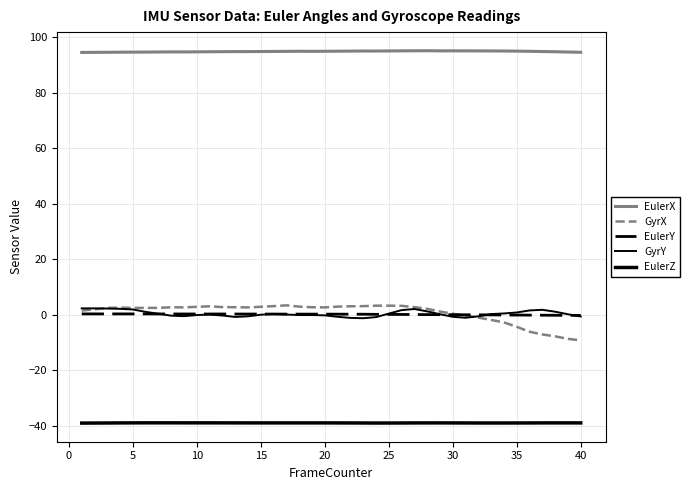

Reading left to right, transcribe all the data shown in this chart.

EulerX: 94.5	94.6	94.6	94.6	94.7	94.7	94.7	94.7	94.7	94.8	94.8	94.8	94.8	94.8	94.9	94.9	94.9	95.0	94.9	95.0	95.0	95.0	95.1	95.0	95.1	95.1	95.1	95.2	95.1	95.1	95.1	95.1	95.1	95.1	95.0	94.9	94.9	94.8	94.7	94.6
GyrX: 1.5	1.9	2.5	2.6	2.5	2.5	2.5	2.7	2.6	2.9	3.0	2.8	2.7	2.6	2.9	3.1	3.4	2.9	2.7	2.6	2.9	3.0	3.1	3.3	3.3	3.2	2.8	2.1	1.1	0.3	-0.3	-1.0	-1.9	-2.8	-4.4	-6.1	-7.1	-7.8	-8.7	-9.2
EulerY: 0.3	0.3	0.3	0.3	0.3	0.3	0.3	0.3	0.3	0.3	0.3	0.3	0.3	0.2	0.2	0.2	0.2	0.2	0.2	0.2	0.2	0.2	0.2	0.1	0.1	0.1	0.1	0.0	0.0	0.0	-0.0	-0.0	-0.1	-0.1	-0.1	-0.1	-0.2	-0.2	-0.2	-0.2
GyrY: 2.3	2.3	2.2	2.1	1.9	1.0	0.3	-0.3	-0.5	-0.1	0.1	-0.3	-0.8	-0.6	0.0	0.3	0.1	-0.1	-0.1	-0.2	-0.7	-1.1	-1.3	-0.9	0.4	1.7	2.1	1.2	0.2	-0.7	-1.1	-0.6	0.2	0.5	0.8	1.5	1.8	1.1	0.2	-0.6
EulerZ: -39.1	-39.0	-39.0	-39.0	-39.0	-39.0	-39.0	-39.0	-39.0	-39.0	-39.0	-39.0	-39.0	-39.0	-39.0	-39.0	-39.0	-39.0	-39.0	-39.0	-39.0	-39.0	-39.0	-39.0	-39.0	-39.0	-39.0	-39.0	-39.0	-39.0	-39.0	-39.0	-39.0	-39.0	-39.0	-39.0	-39.0	-39.0	-39.0	-39.0